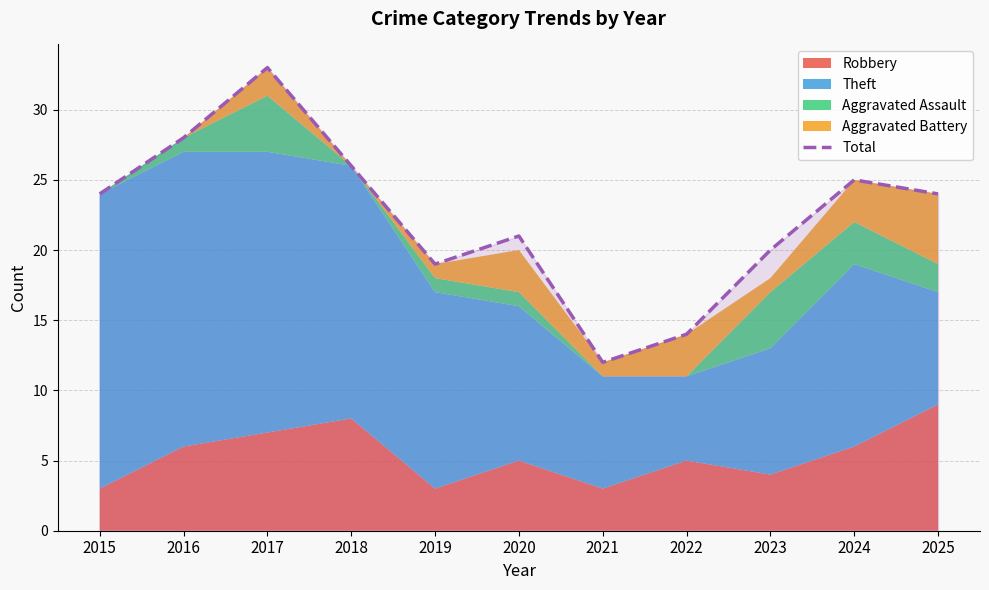

The chart shows a value of 24 at 2025. True or false?

True